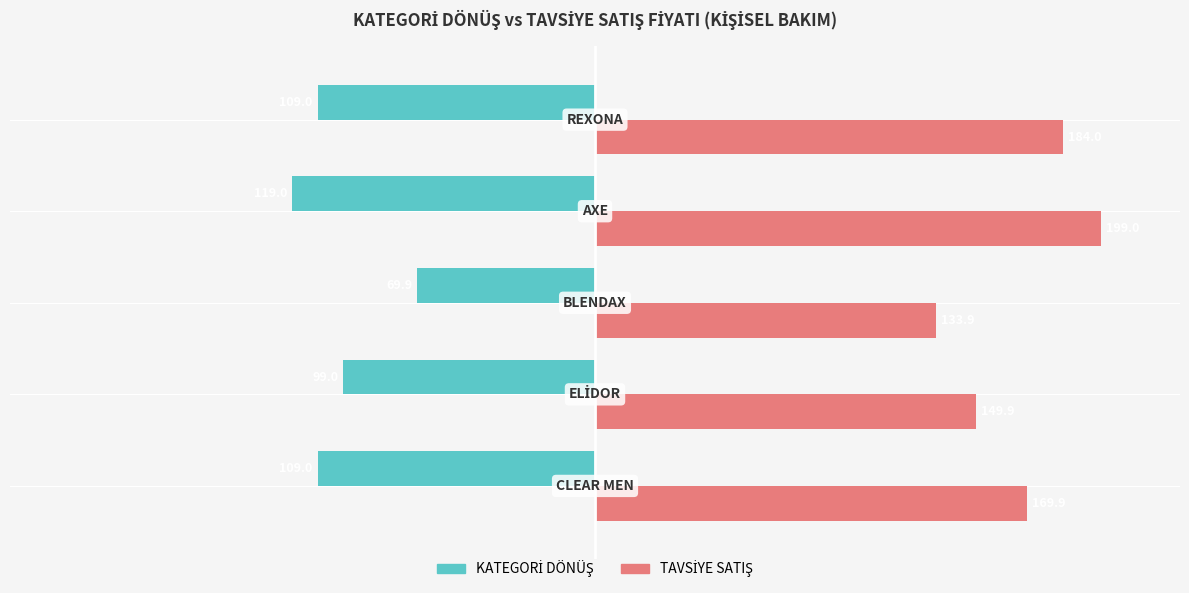

At how many categories does at least one series exceed 130?

5